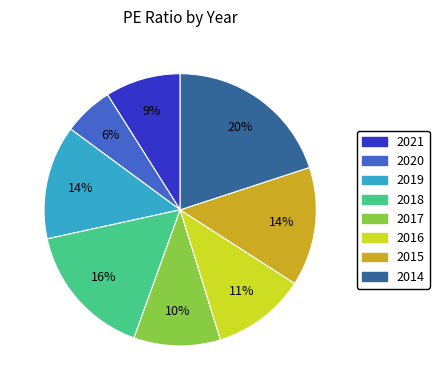

Which category has the smallest portion of the pie?

2020